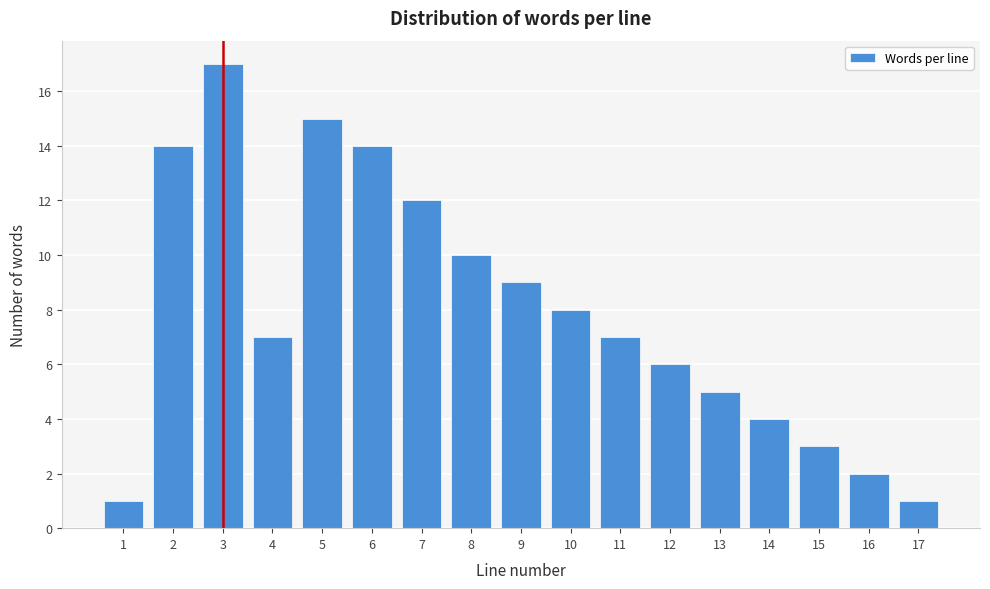

Reading right to left, extract all data points from this chart.

1	2	3	4	5	6	7	8	9	10	12	14	15	7	17	14	1